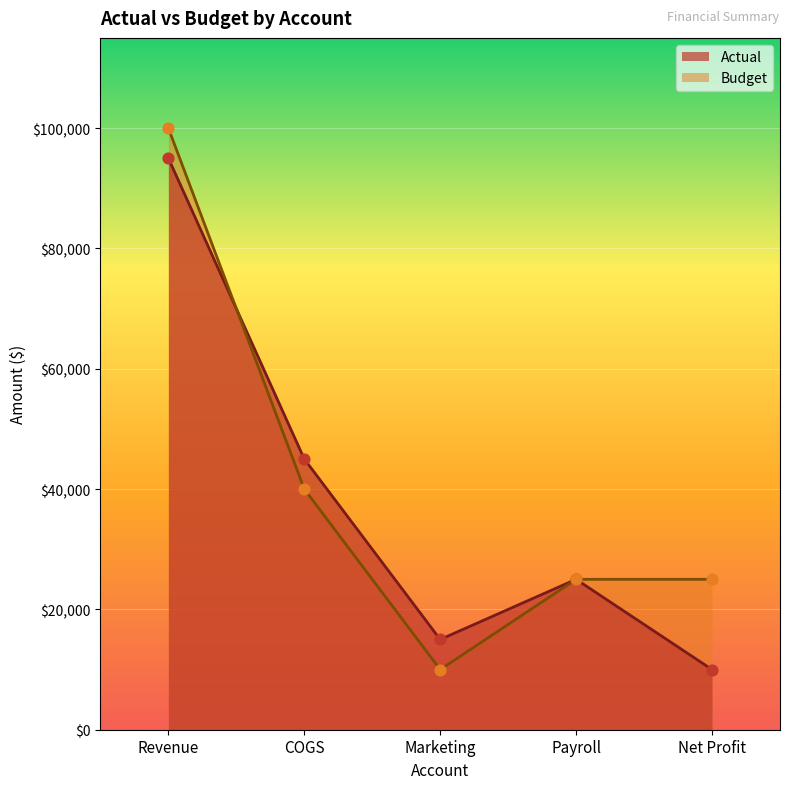

At which category is the sum across all series the highest?

Revenue